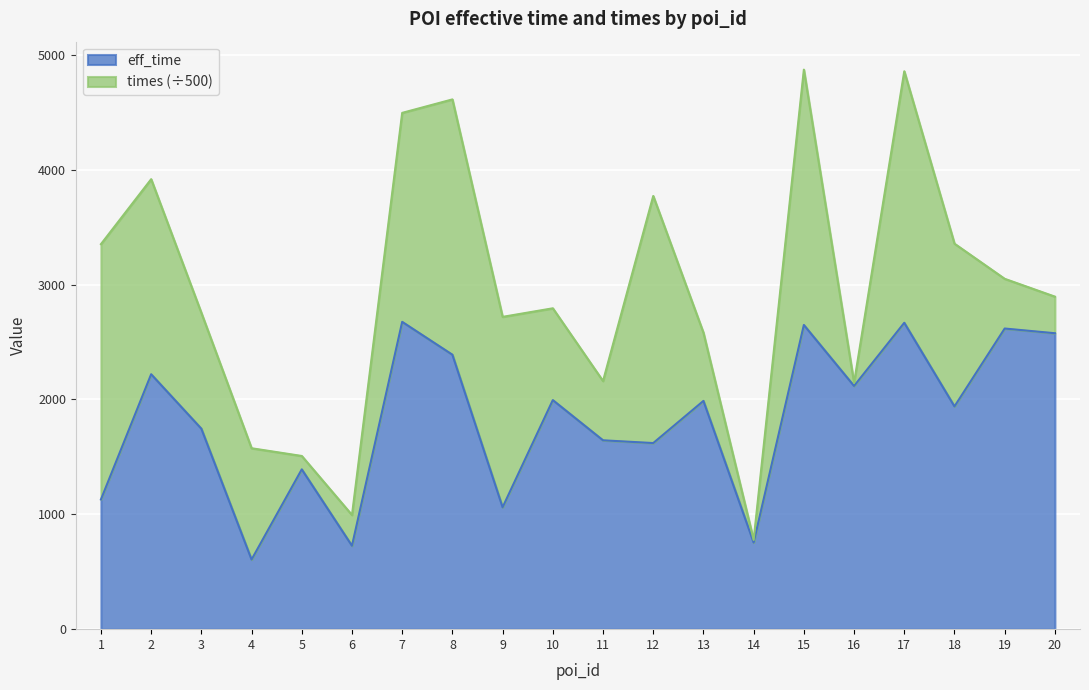

What is the average value?

1825